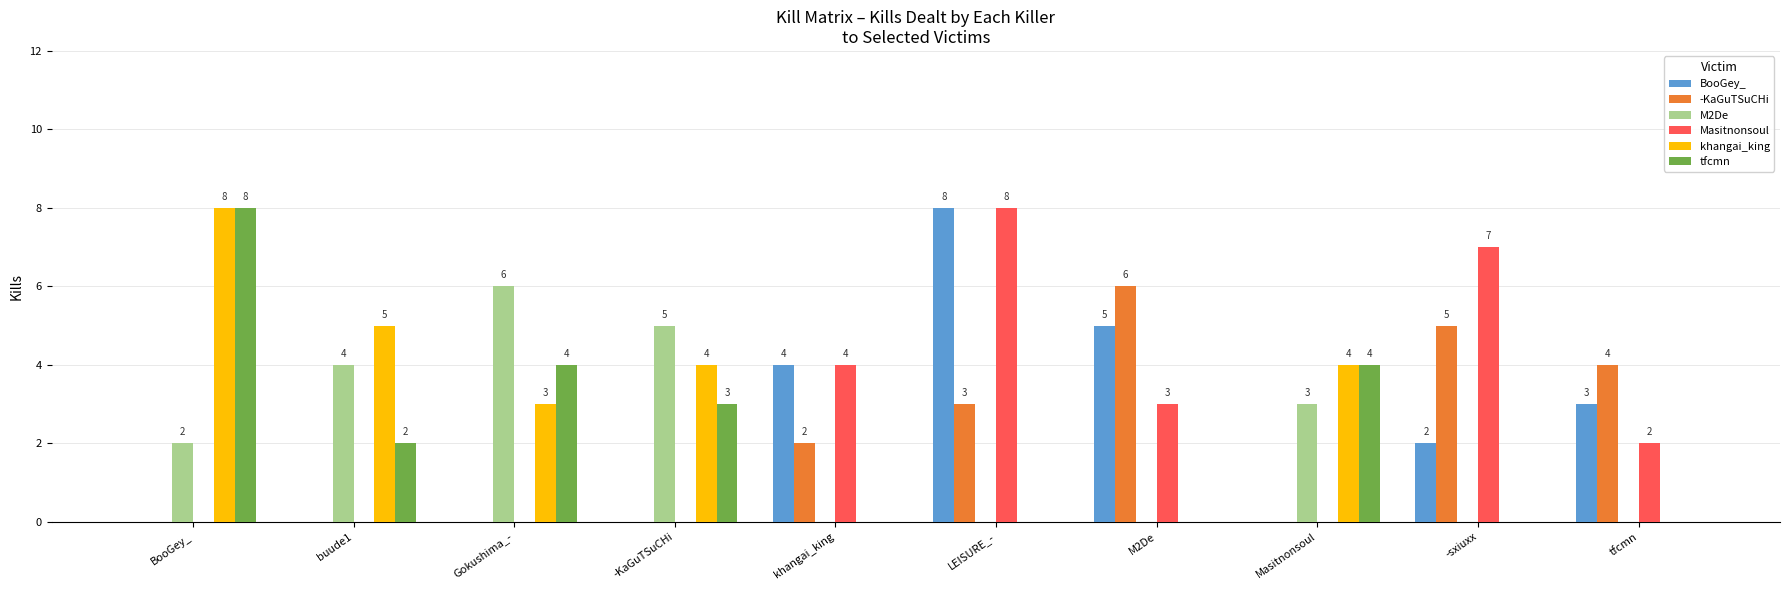

What is the maximum value shown in the chart?

8